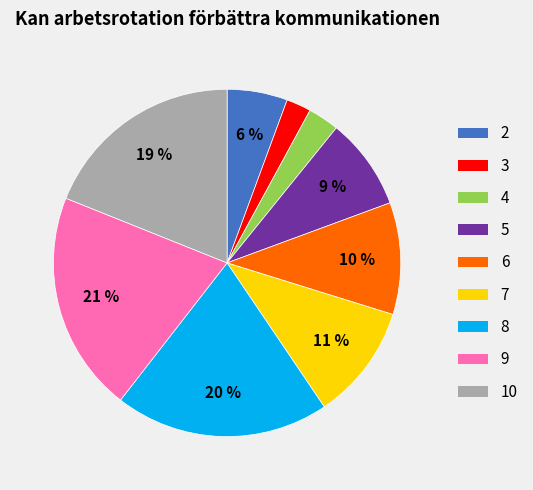

Does 8 account for over 50% of the chart?

No